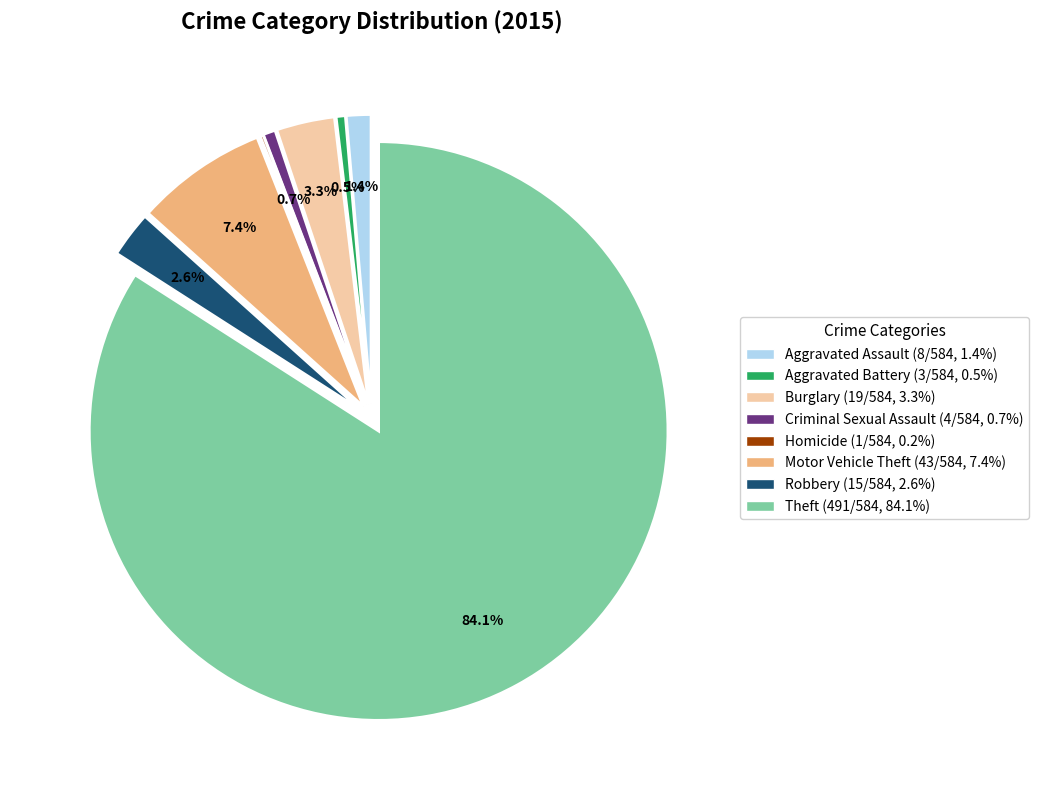

What is the largest slice in the pie chart?

Theft